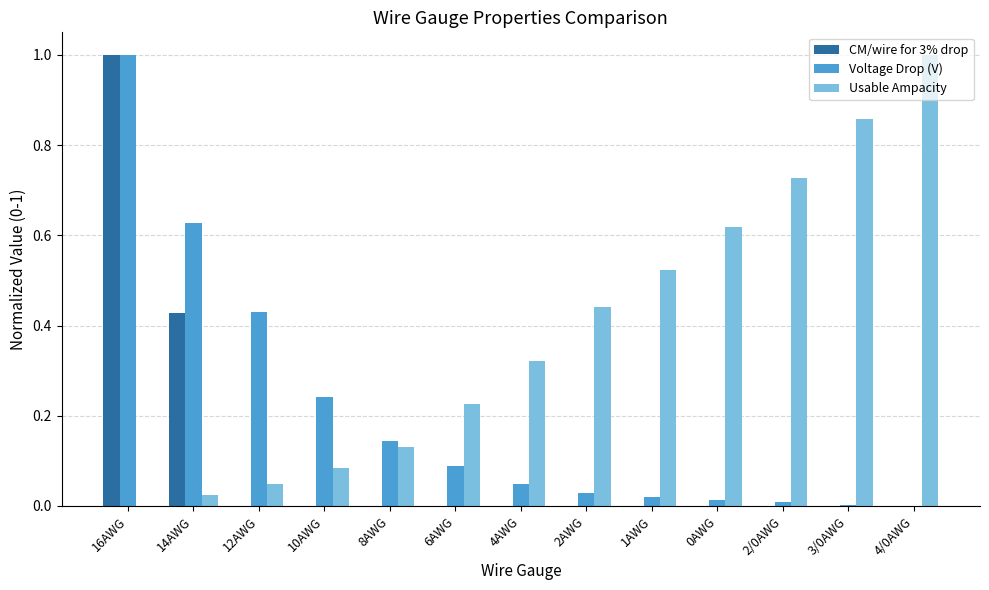

Between 8AWG and 1AWG, which series saw the biggest shift?

Usable Ampacity